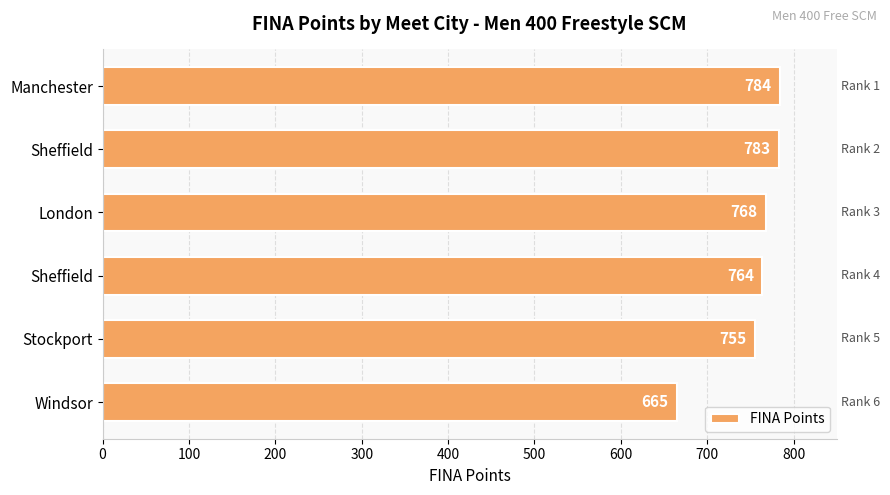

How many series are shown in this chart?

1